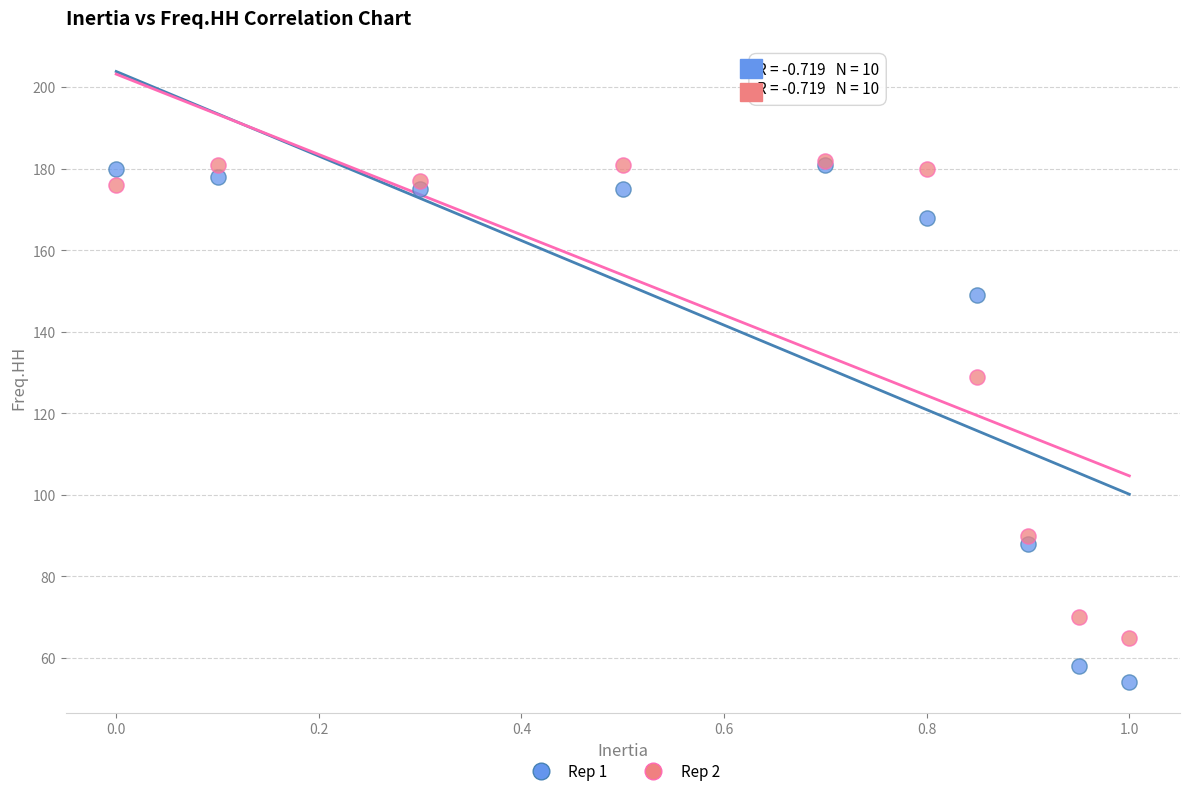

Across all series, what Y value is closest to 118?

129